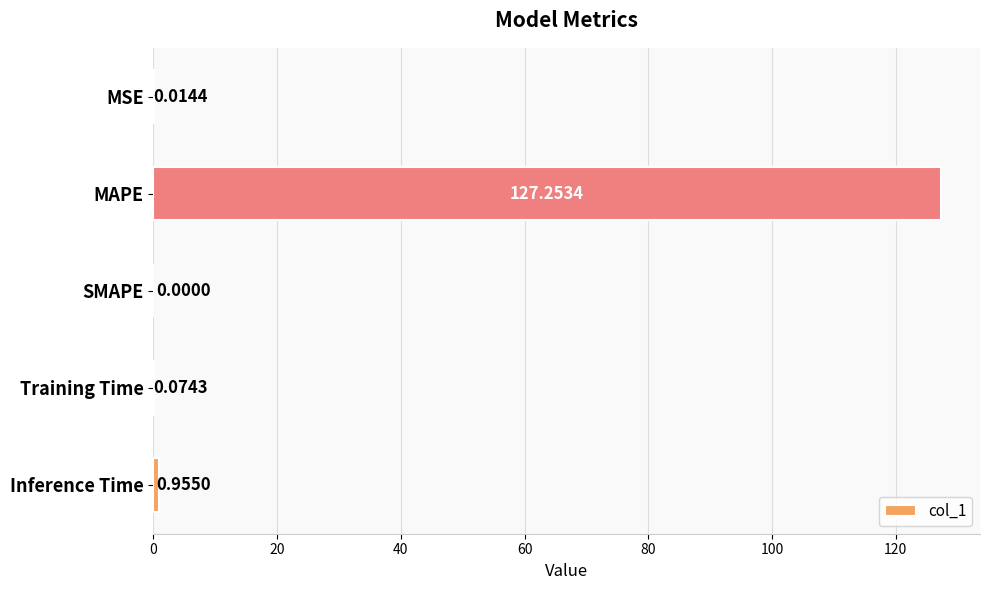

How many data points does each series have?

5